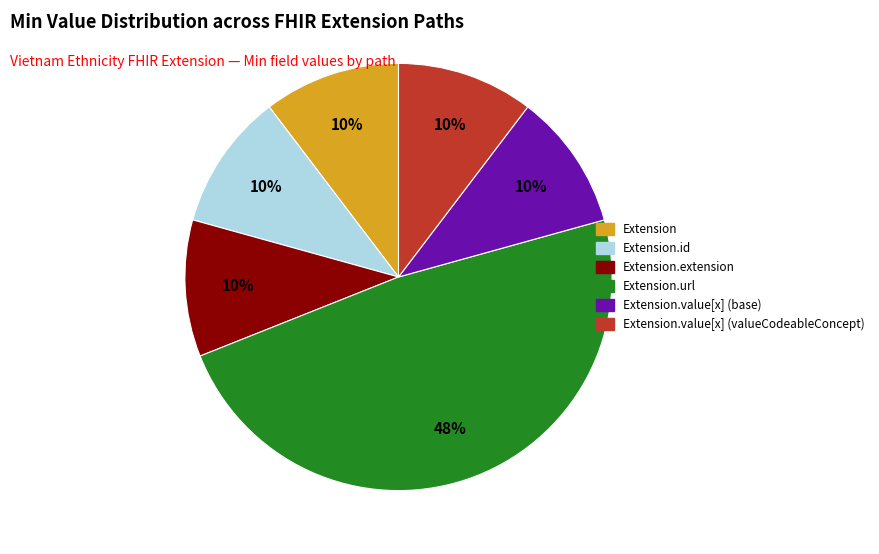

Does any single category account for the majority?

No